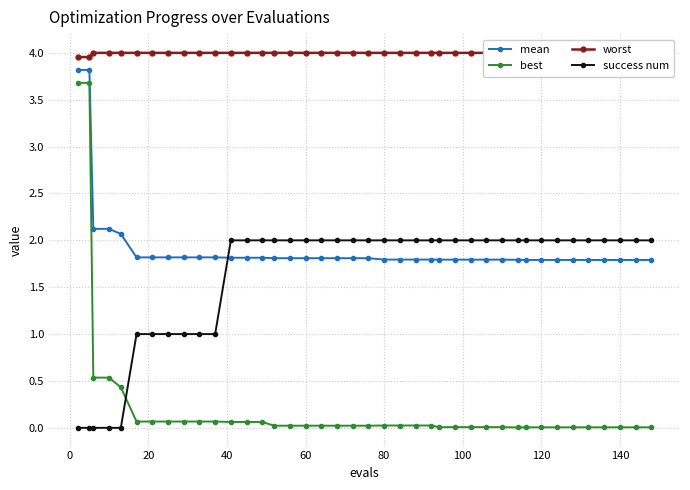

What is the maximum value for best?

3.7